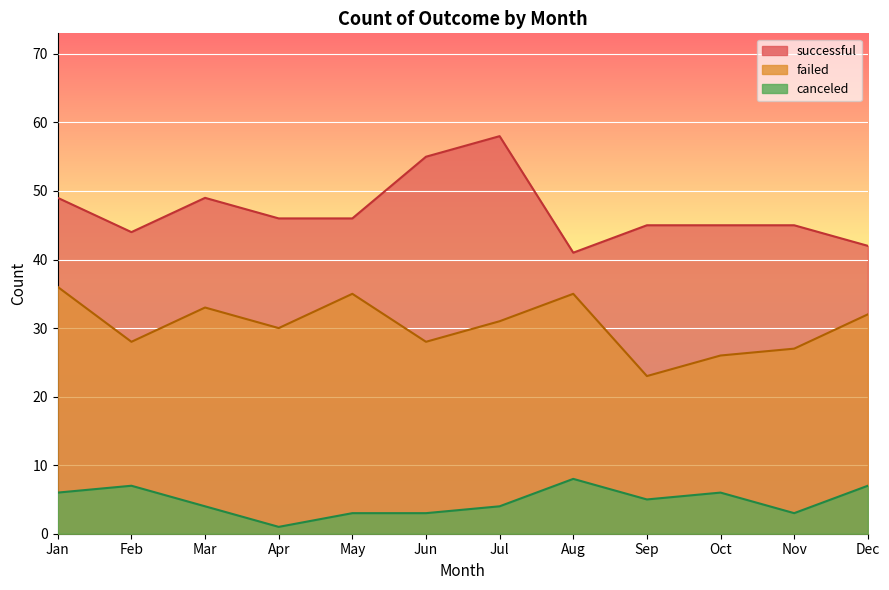

At which category does the chart reach its peak across all series?

Jul